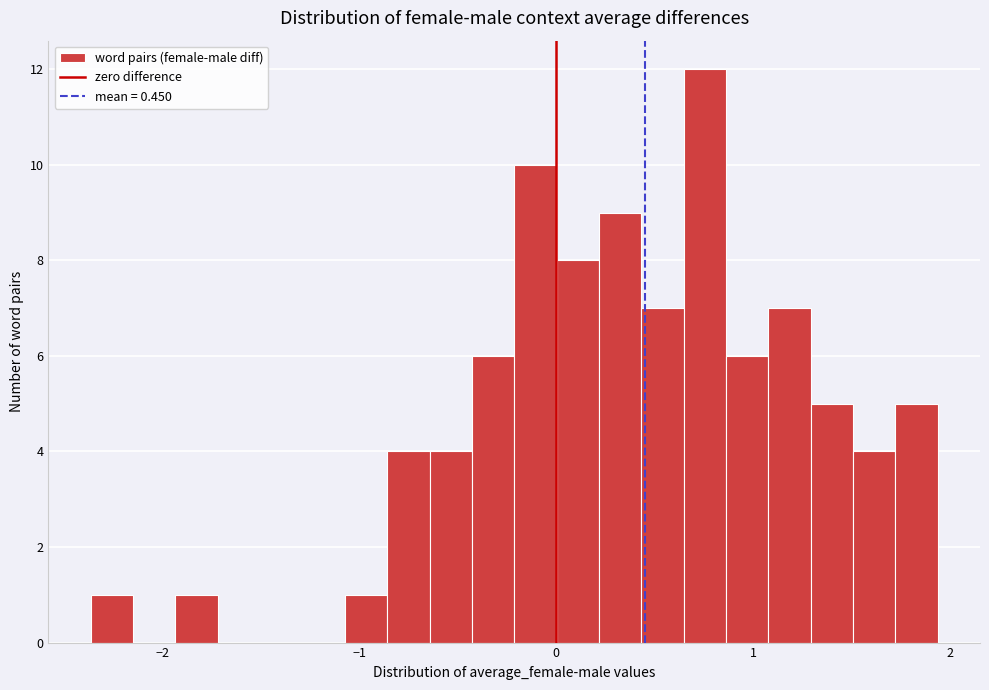

Read against the x-axis, roughly where is the centre of the tallest bar?

0.8